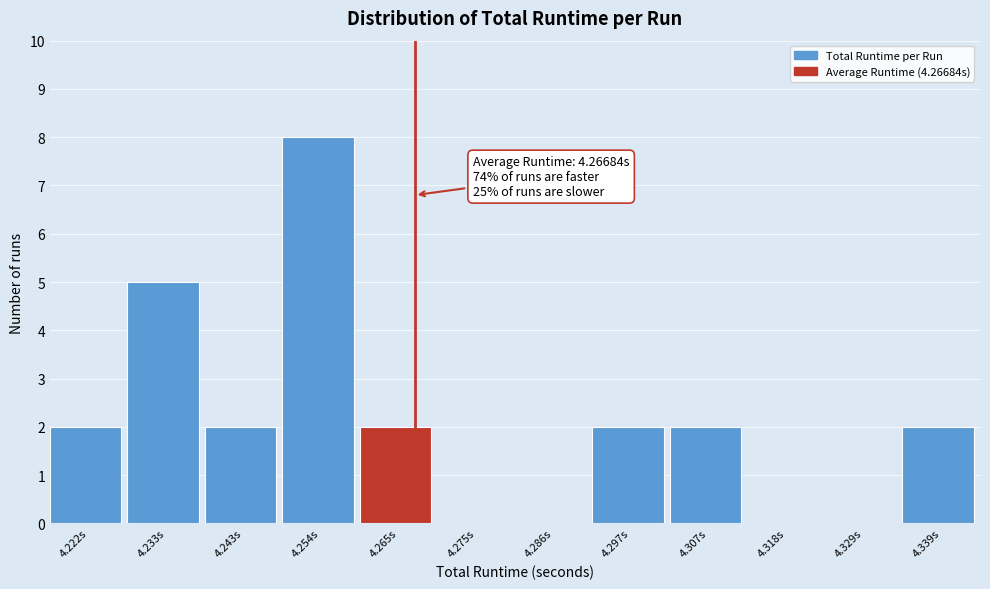

Which range on the x-axis has the tallest bar?

4.248 to 4.260